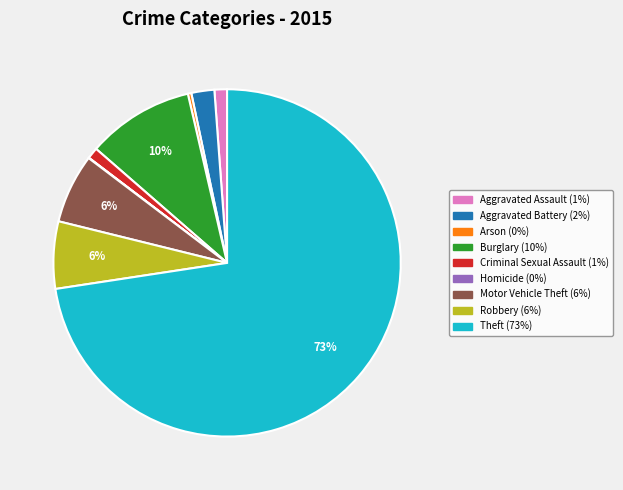

Is there a majority slice in this chart?

Yes